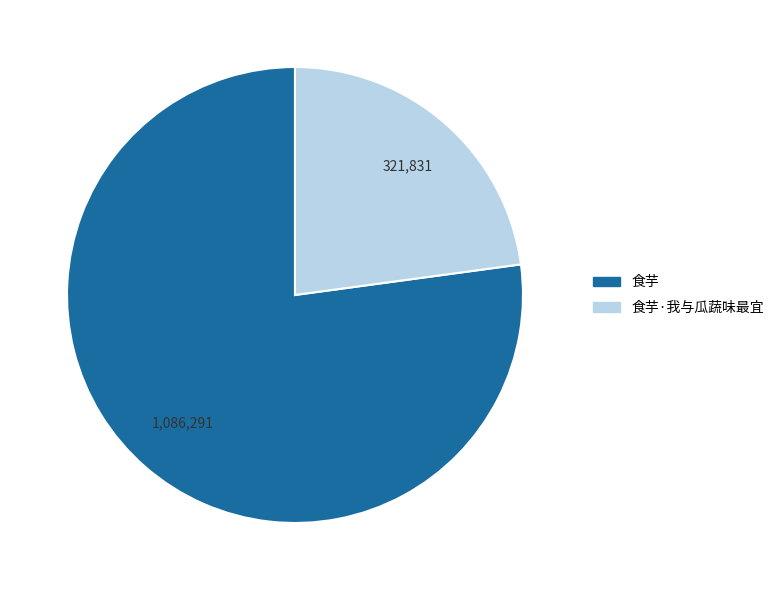

Is it true that 食芋 is 71% of the pie?

False